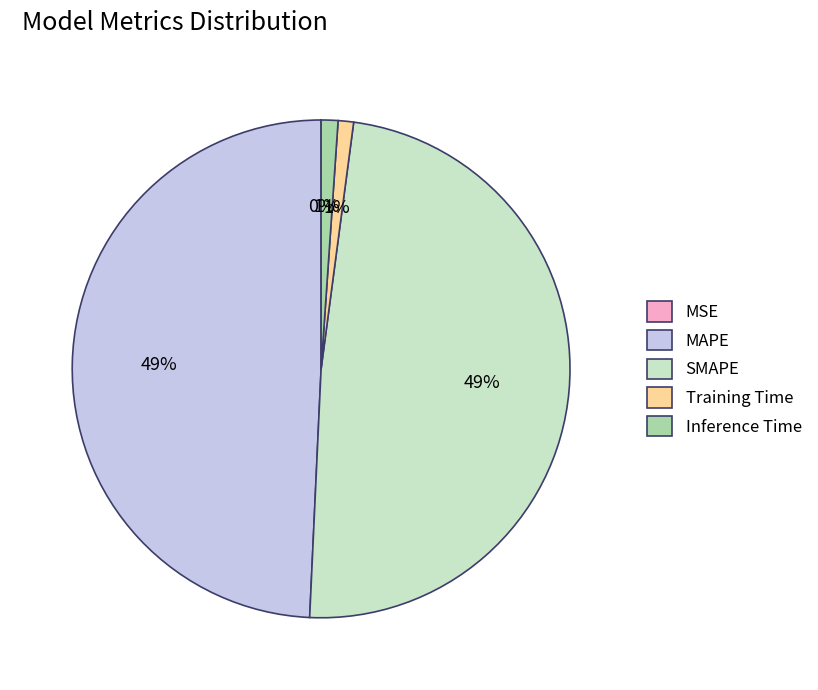

Is it true that SMAPE is 49% of the pie?

True